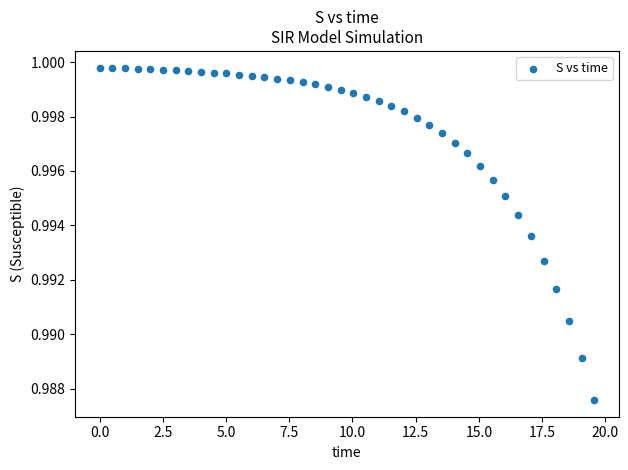

What is the range of X values (max minus min)?

19.6